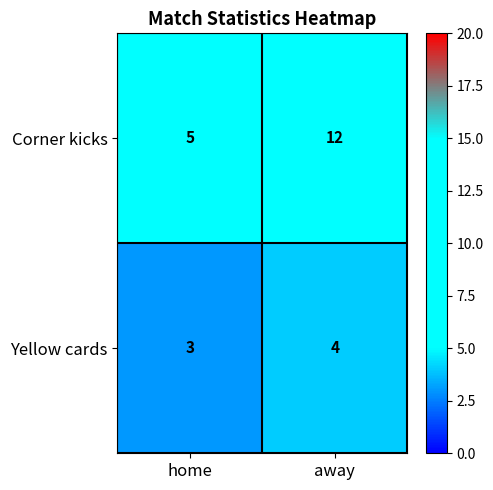

What is the sum of all Yellow cards values?

7